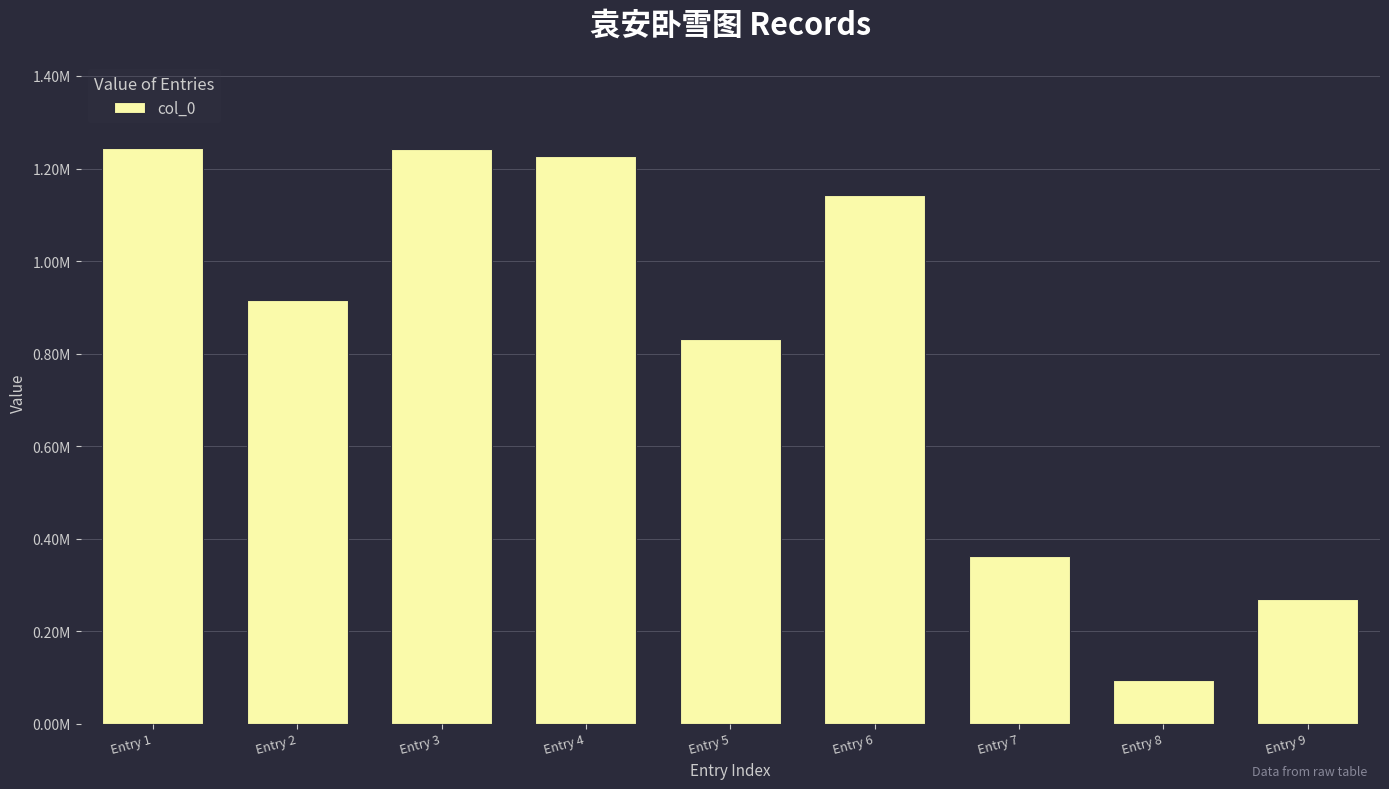

True or false: the data shows 611150 at Entry 1.

False